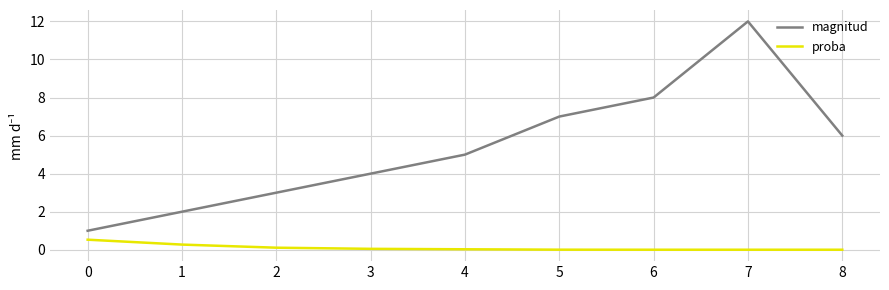

True or false: proba and magnitud cross at least once.

False